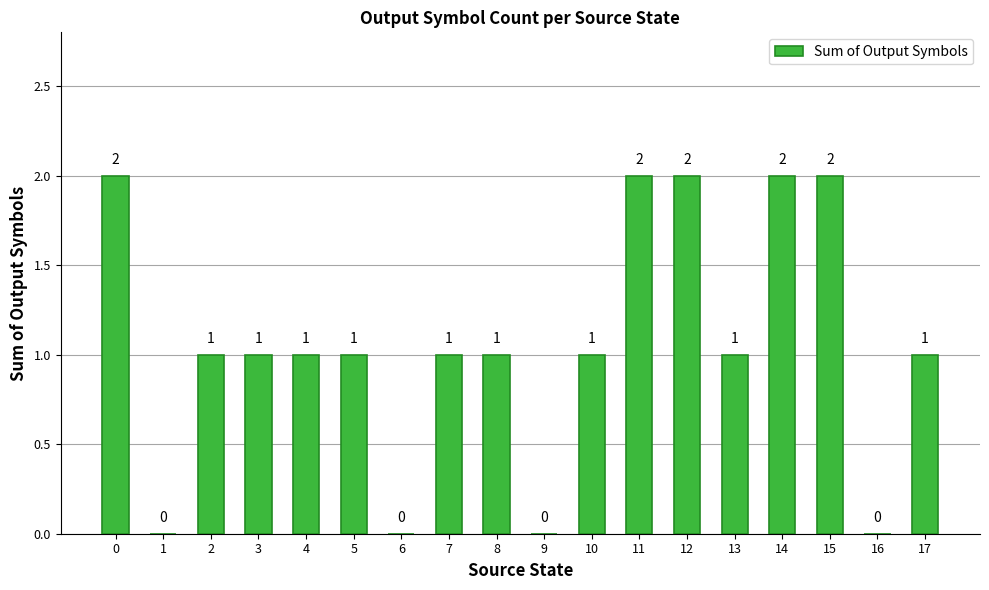

How many values are above zero?

14